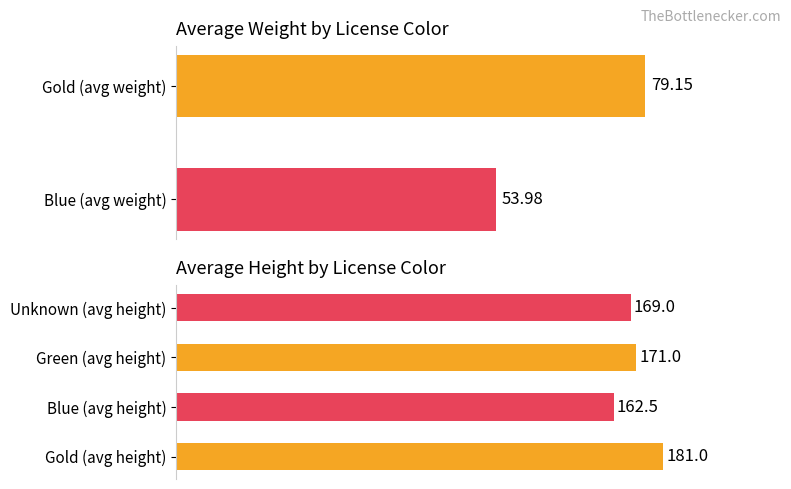

Which series has the largest total across all categories?

Average Height